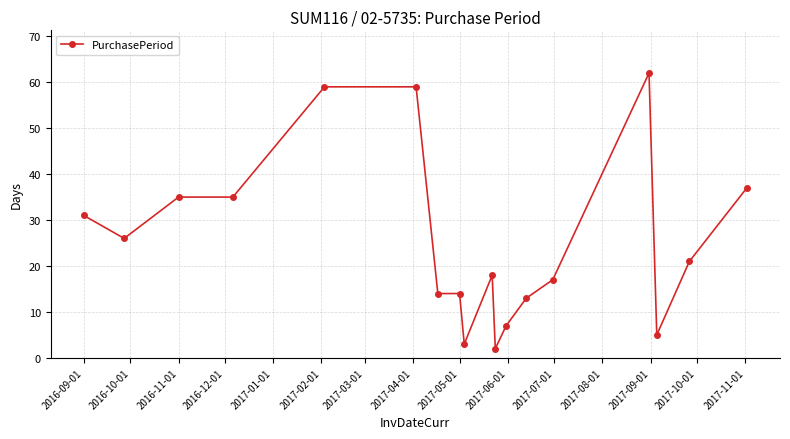

What is the difference between the second highest and second lowest values?

56